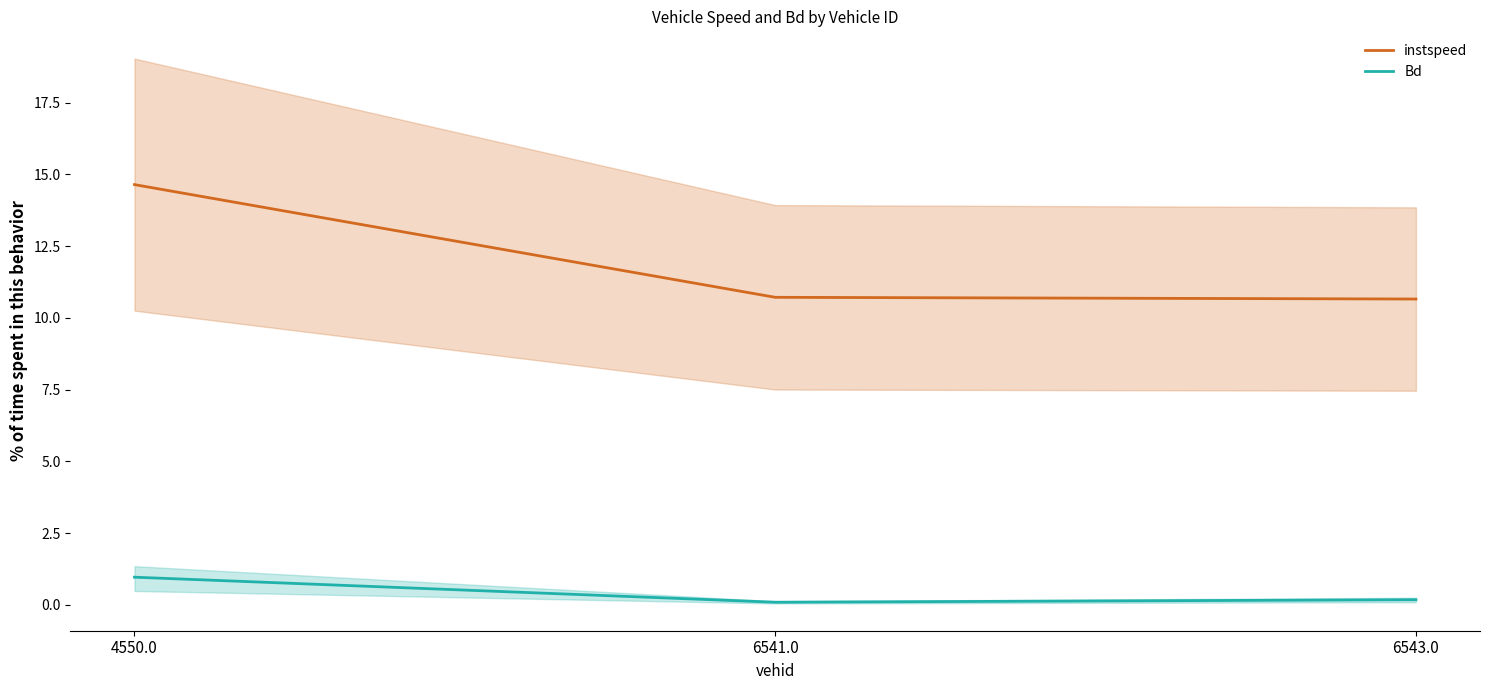

Rank the series by their maximum value, from lowest to highest.

Bd, instspeed